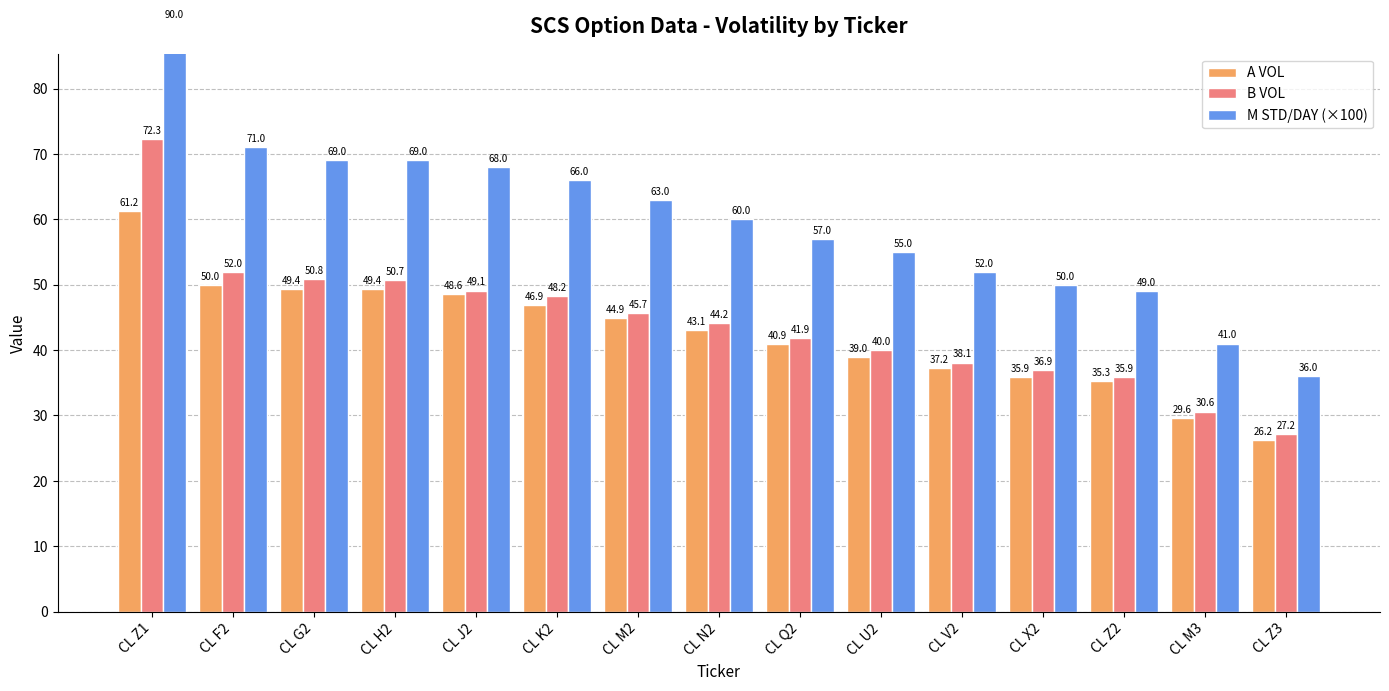

What is the difference between the B VOL values at CL Z3 and CL M2?

18.5